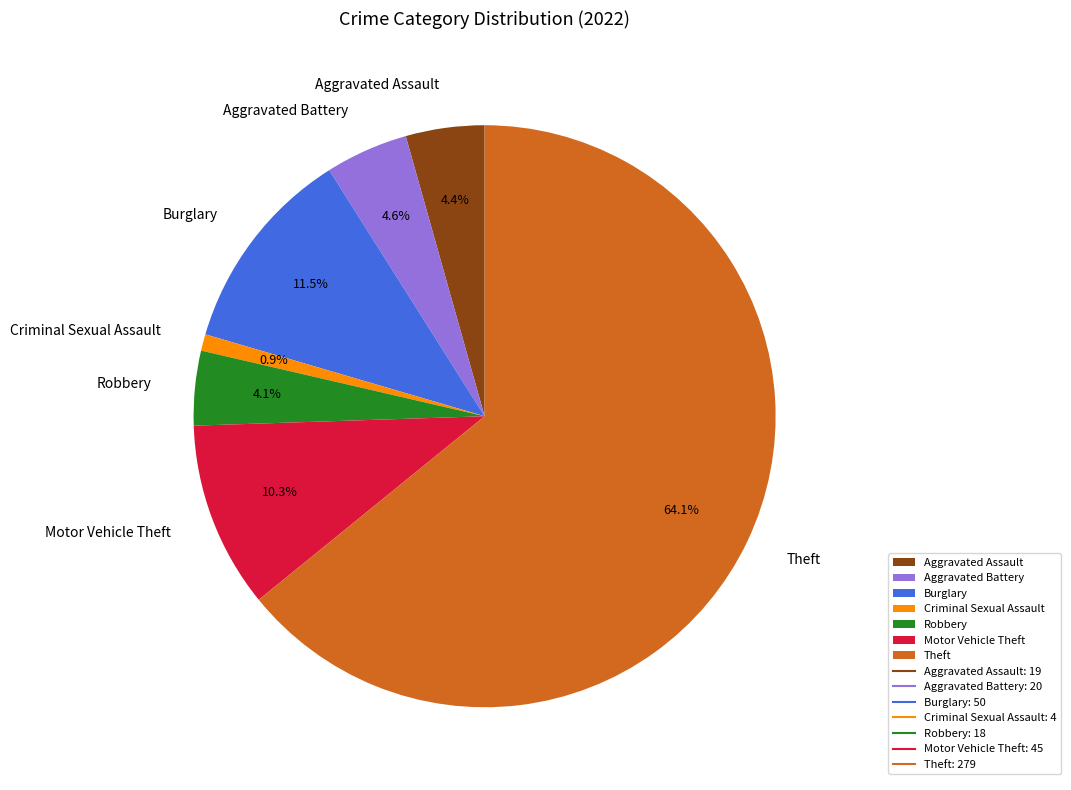

What percentage is the Theft slice, to the nearest percent?

64%